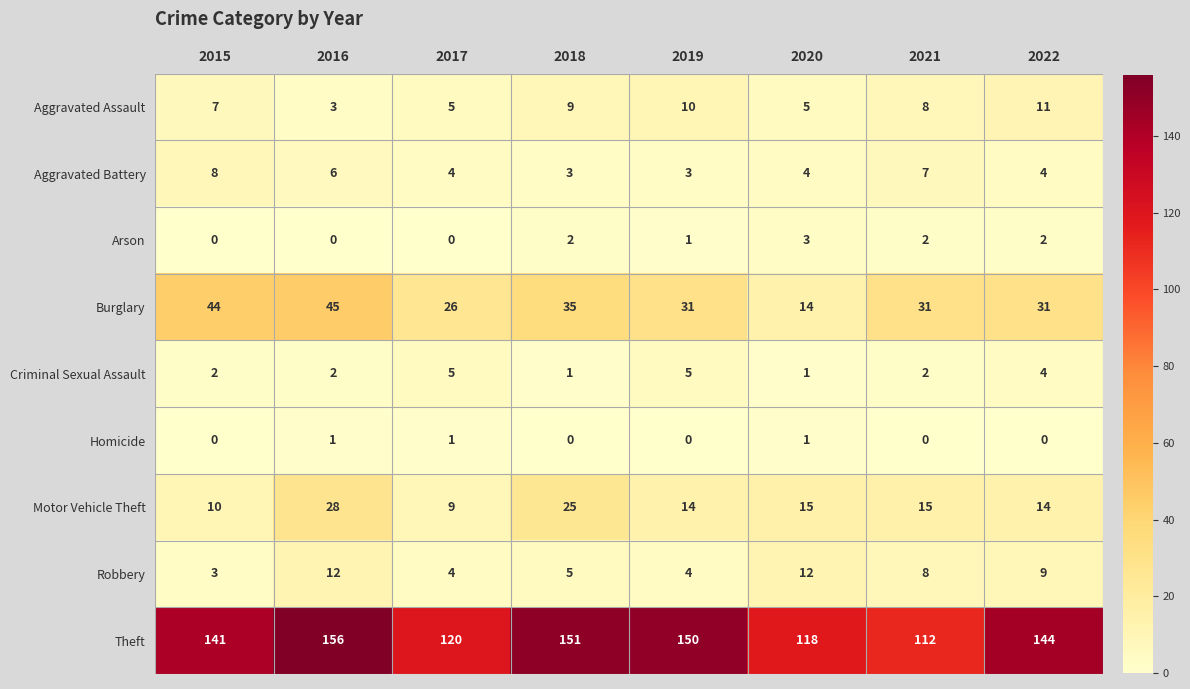

At which label does Robbery reach its minimum?

2015